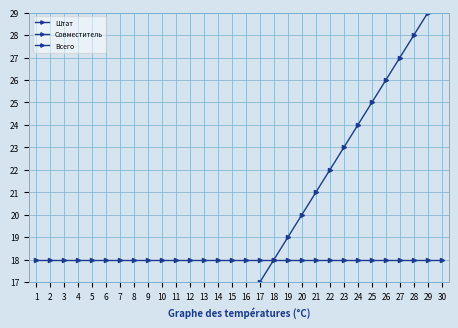

True or false: Штат and Всего intersect in this chart.

False